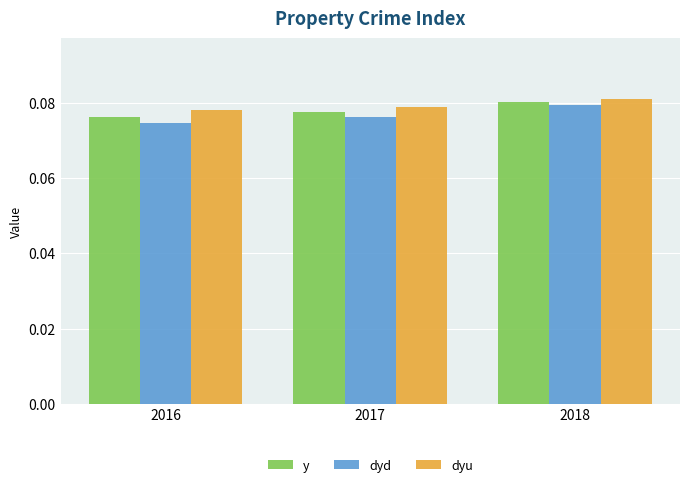

What are all the series names shown in the legend?

y, dyd, dyu